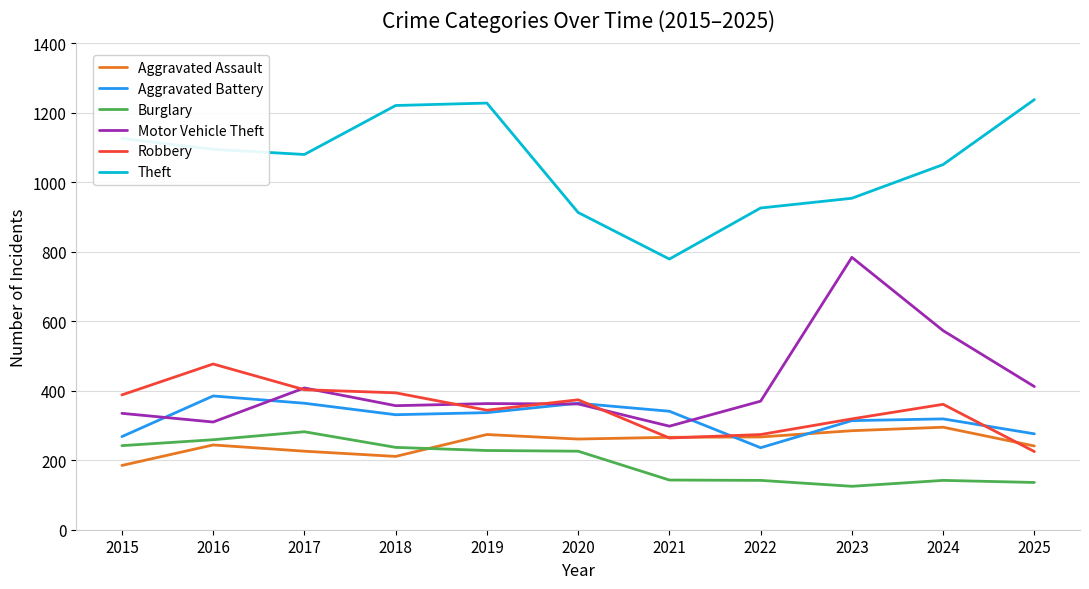

Which category has the lowest value in the Aggravated Battery series?

2022